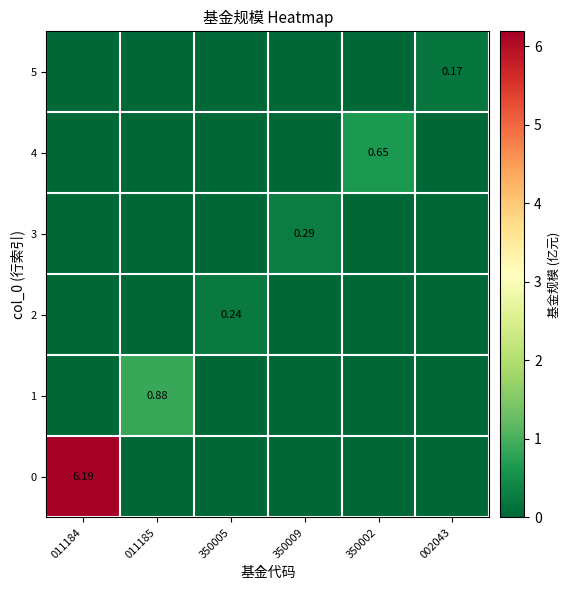

What is the difference between the maximum and minimum values in the 1 series?

0.9